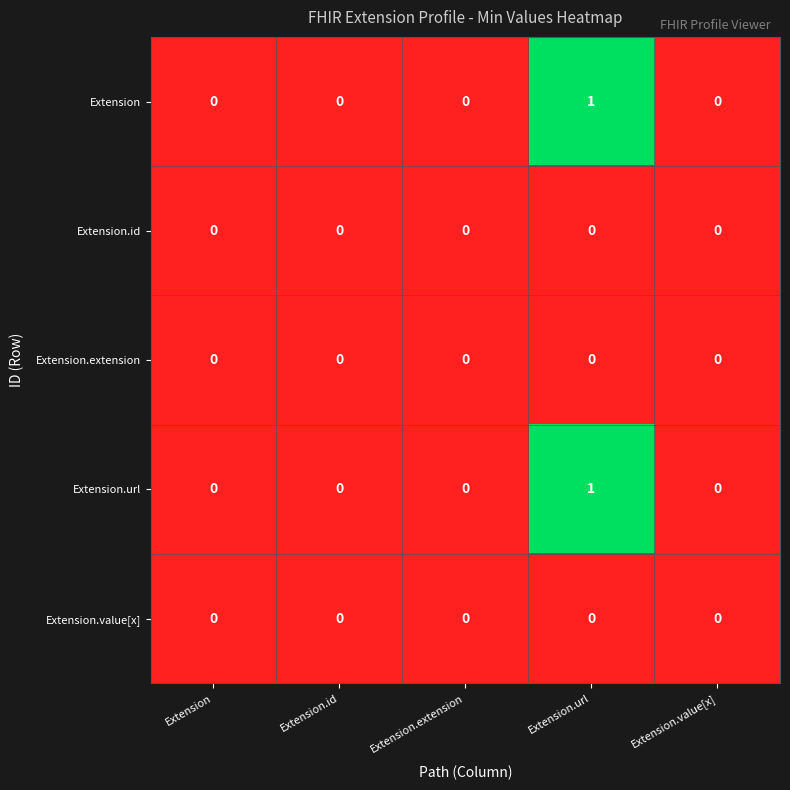

The Extension.value[x] series shows 0 at Extension.url. True or false?

True